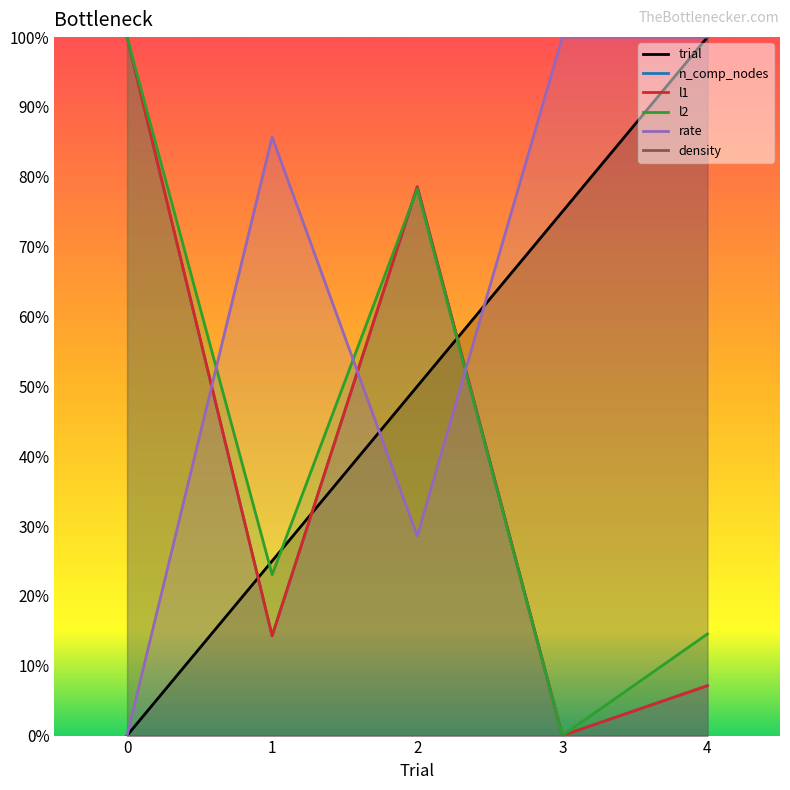

List the labels in order of l1 value, smallest first.

3, 4, 1, 2, 0